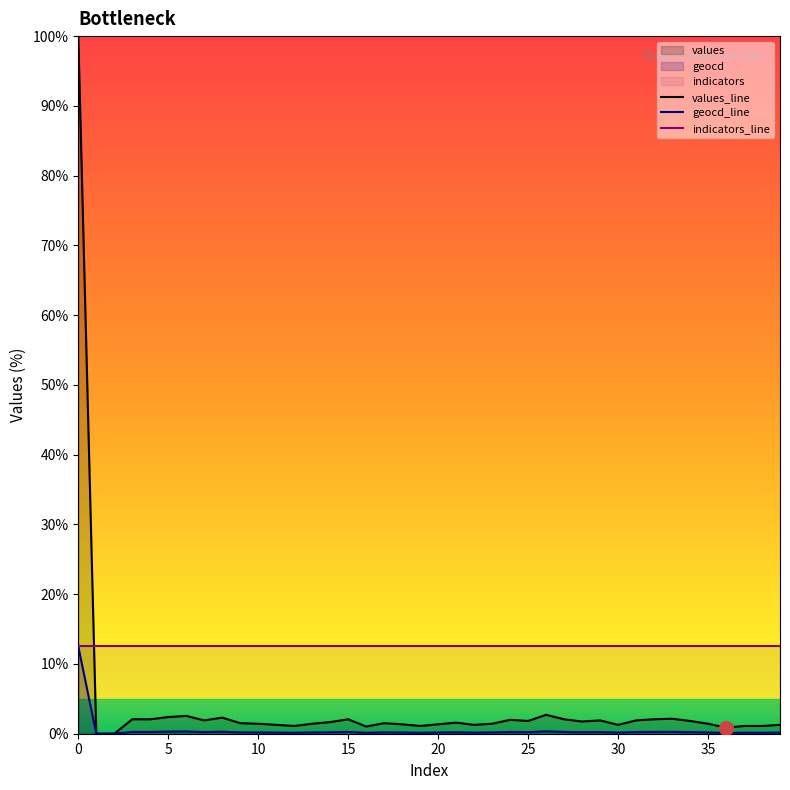

What is the average value of the values series?

4.0